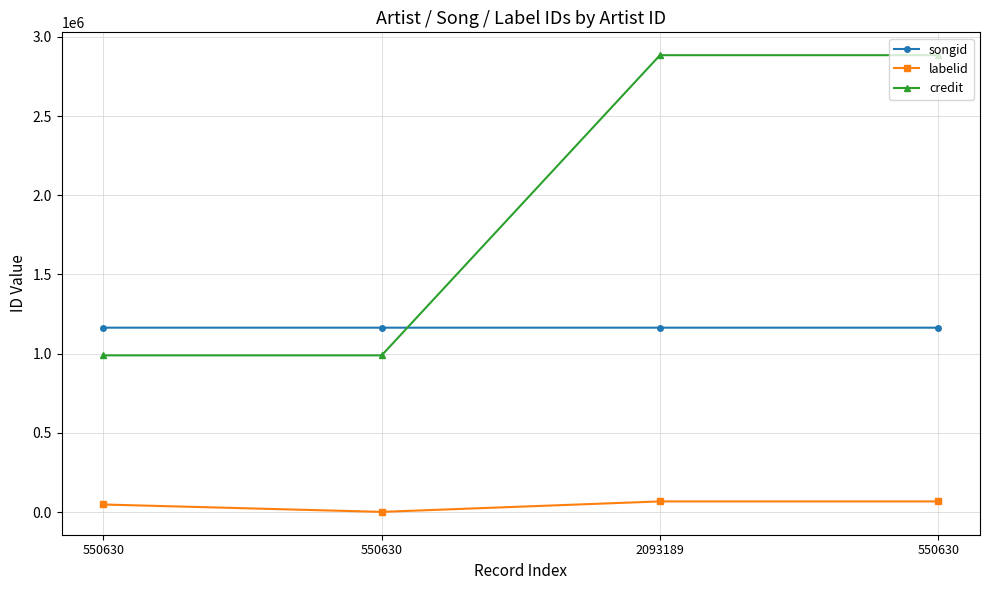

List the labels in order of labelid value, smallest first.

550630, 550630, 2093189, 550630